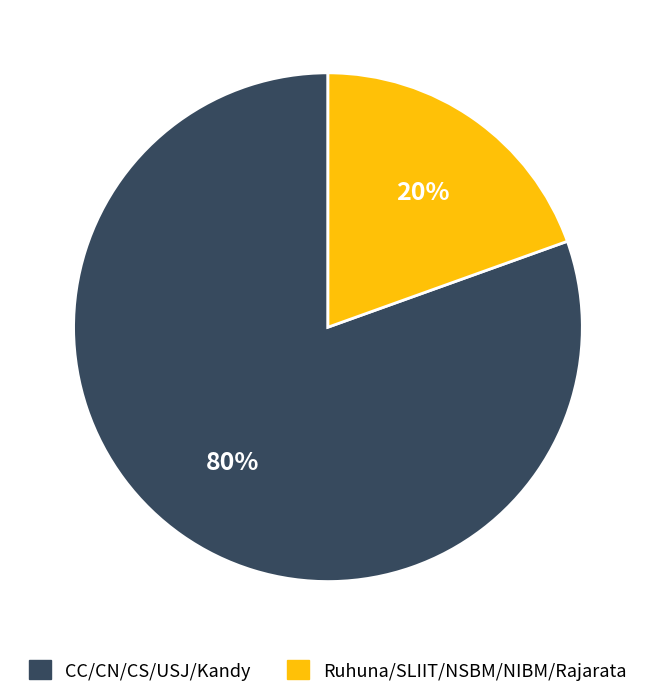

Count the number of slices in the pie.

2